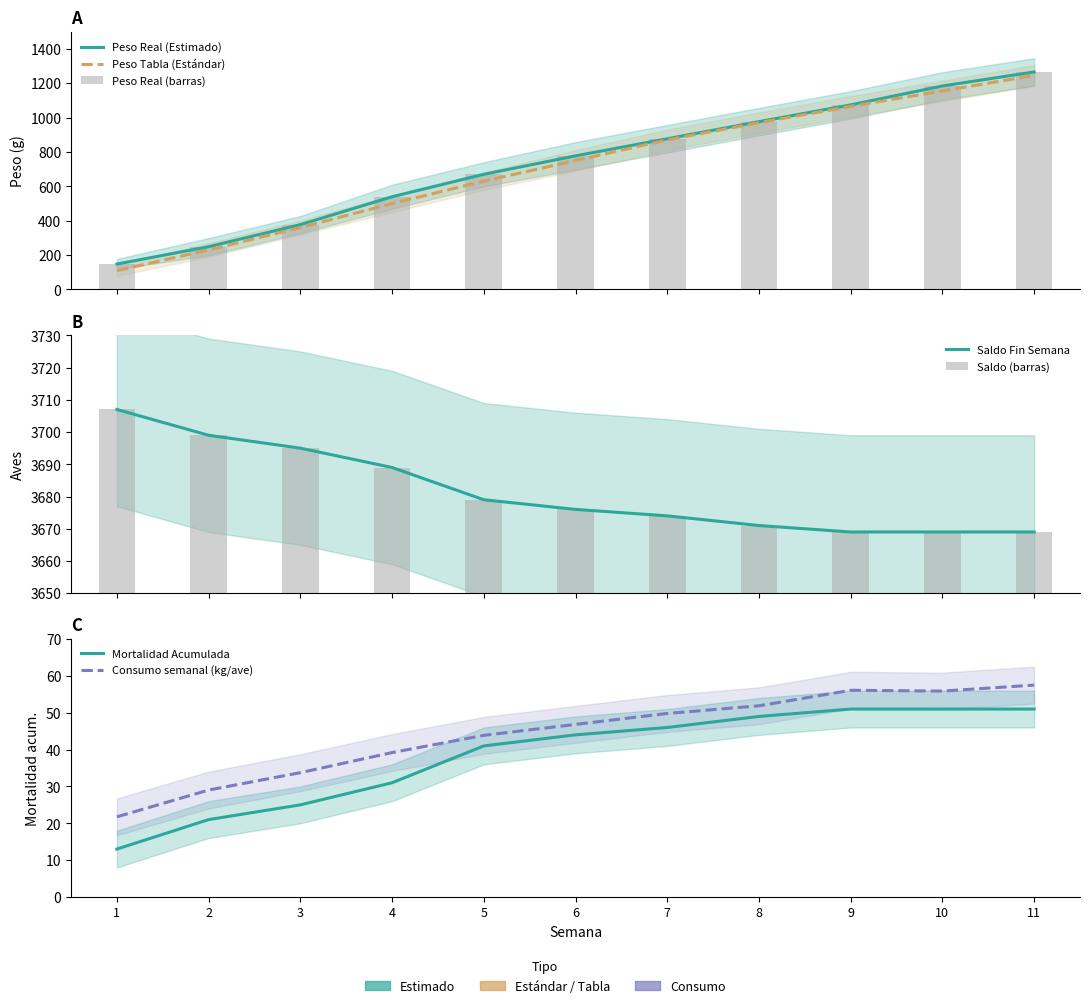

At which label is CONSUMO closest to 39?

4